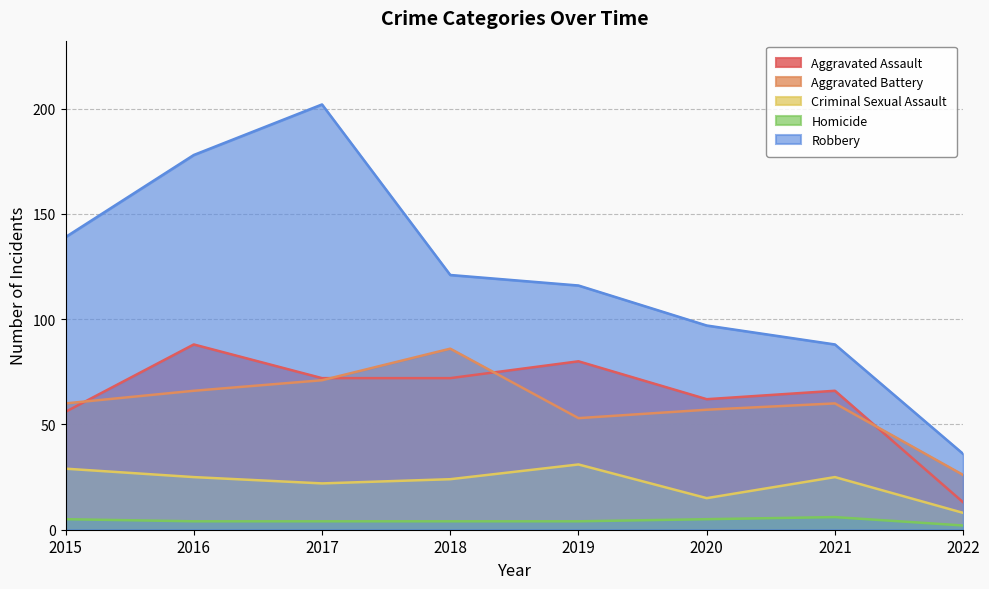

At 2022, list the series in order from largest to smallest.

Robbery, Aggravated Battery, Aggravated Assault, Criminal Sexual Assault, Homicide